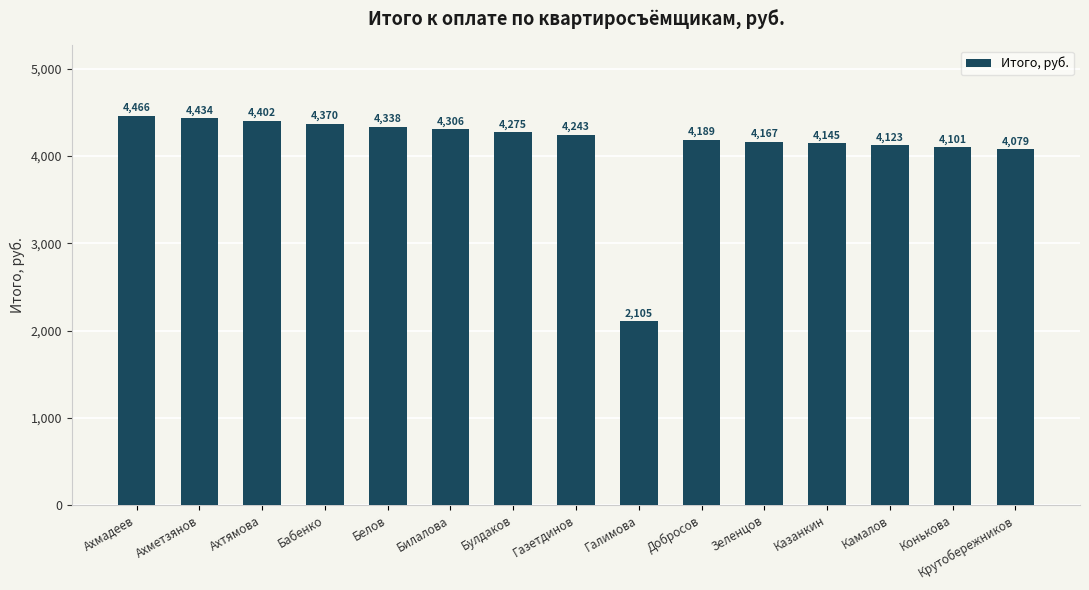

Where is the data nearest to the value 3285?

Крутобережников